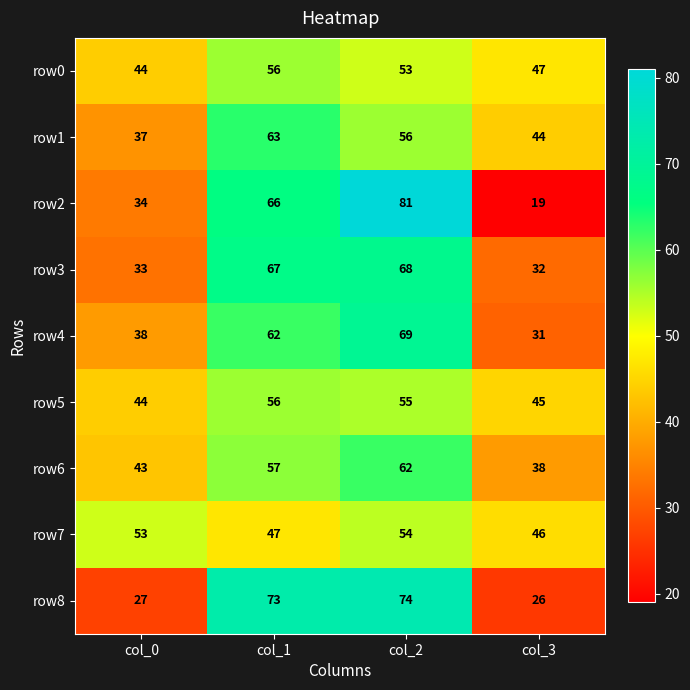

What value does the row2 series have at col_3?

19